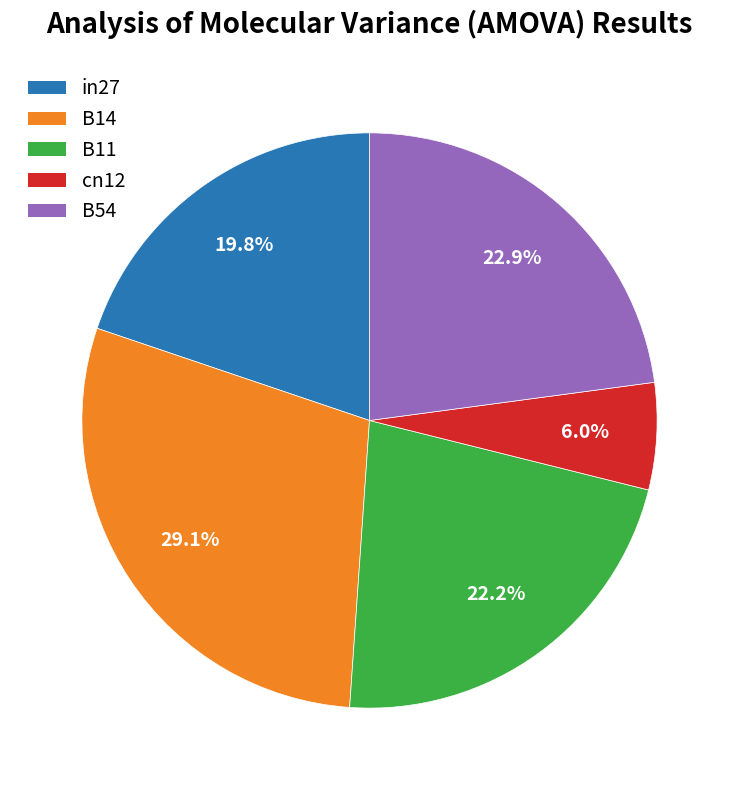

Rank the categories by value from lowest to highest.

cn12, in27, B11, B54, B14